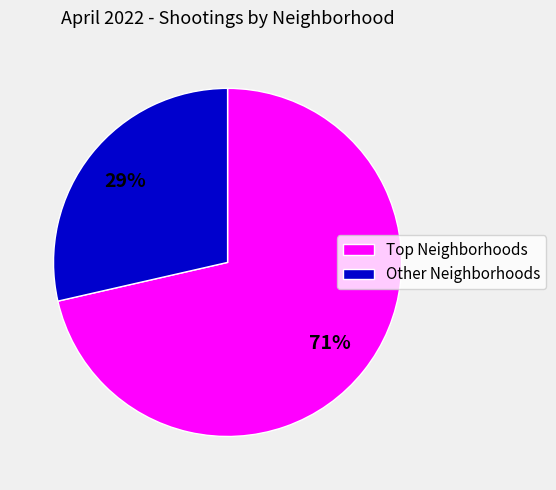

The Other Neighborhoods slice represents 40% of the pie. True or false?

False